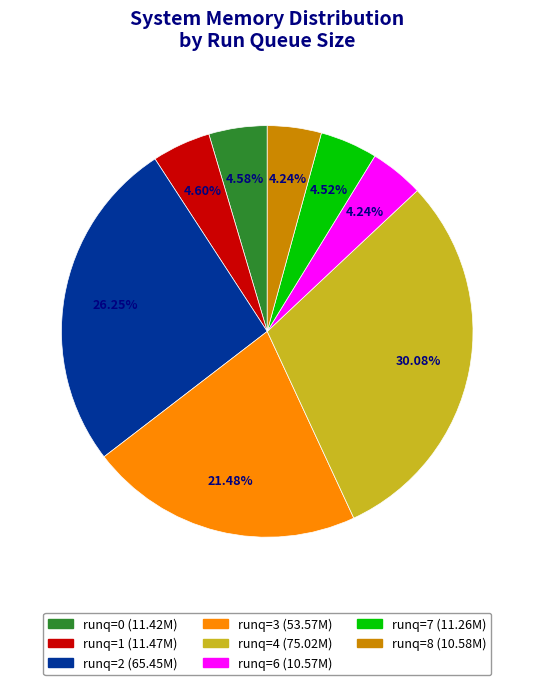

Does any single category account for the majority?

No